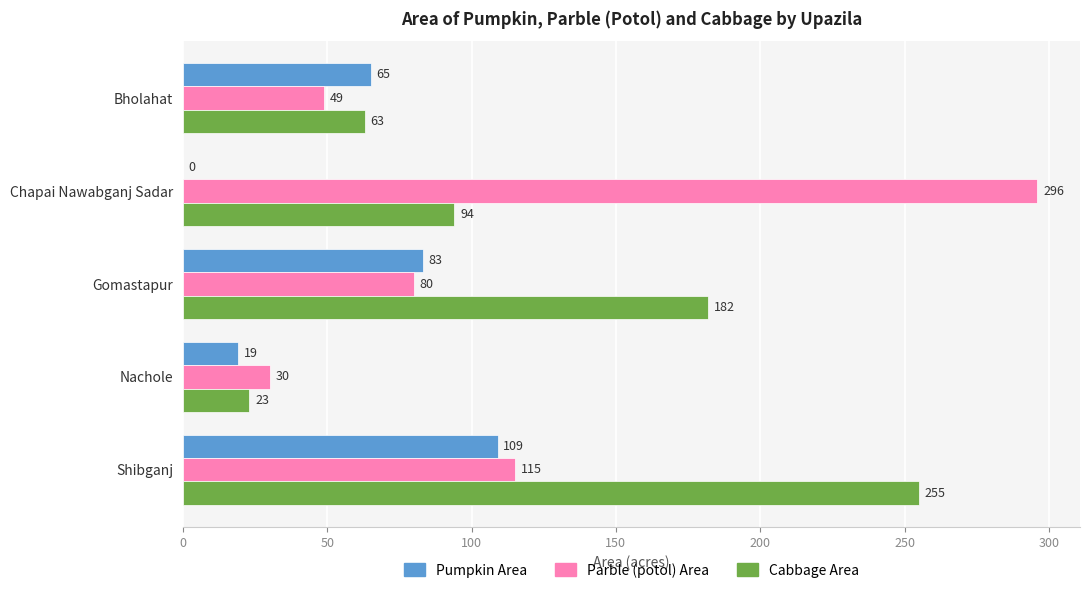

True or false: Cabbage Area has a value of 33 at Nachole.

False